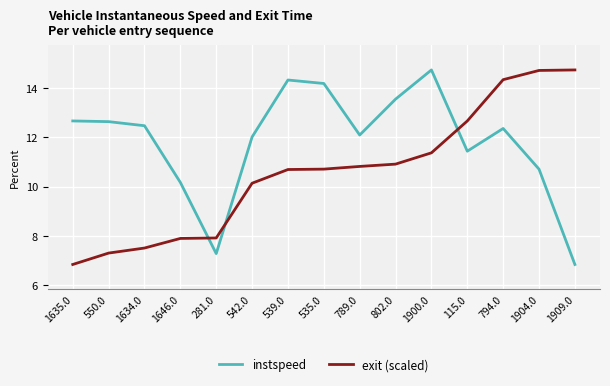

Count the number of data series in this chart.

2